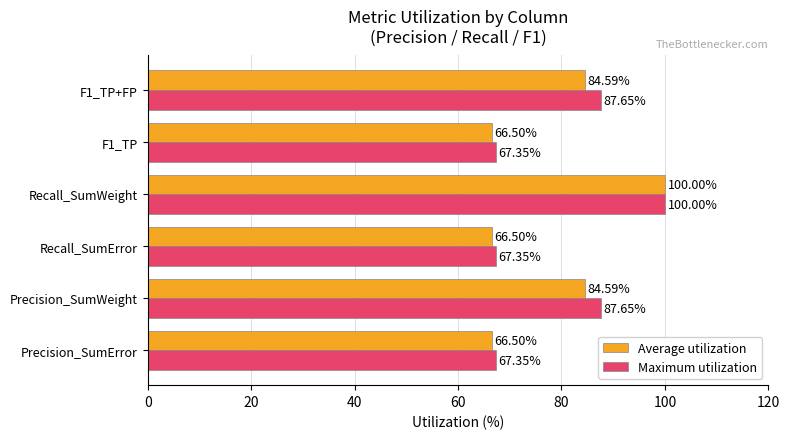

At how many categories does at least one series exceed 74?

3